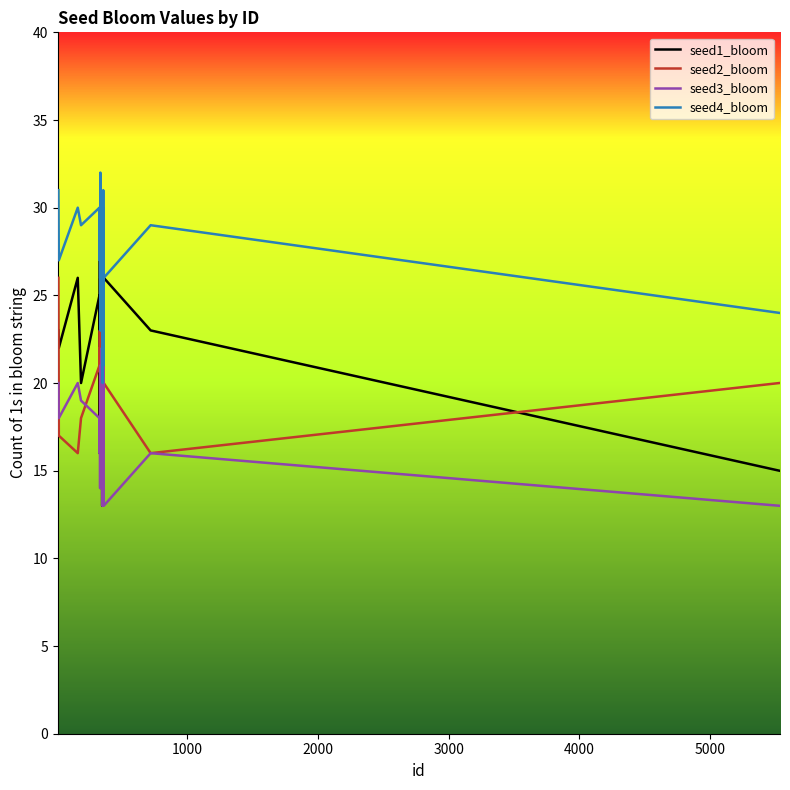

What is the minimum value shown in the chart?

13